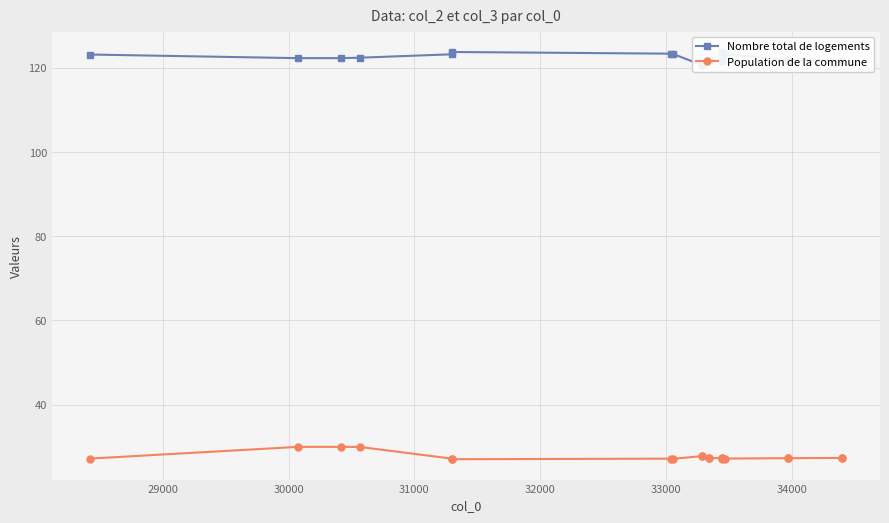

What is the value of the Population de la commune point at the 3rd from the left?

29.9